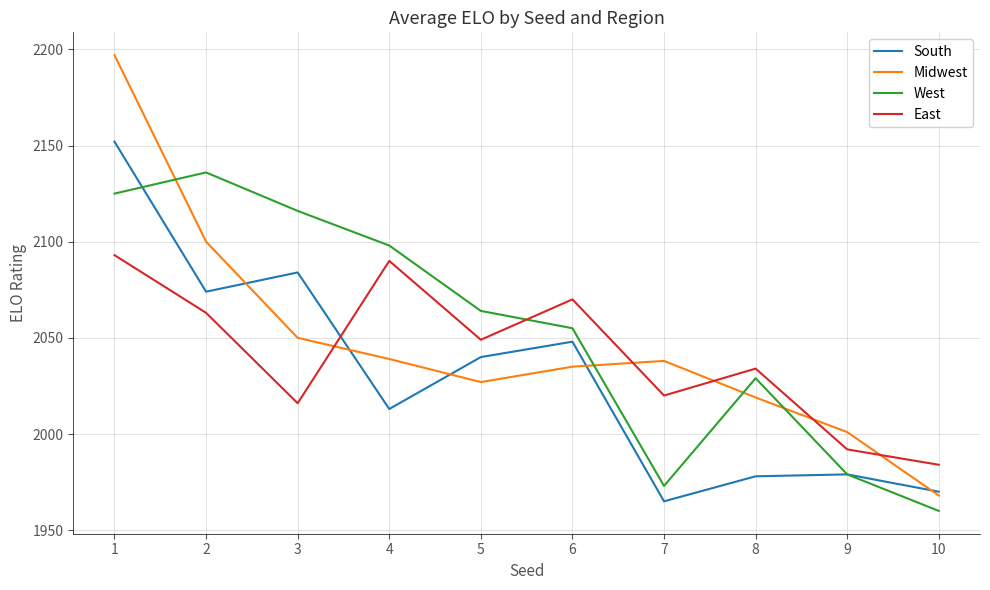

What are all the series names shown in the legend?

South, Midwest, West, East